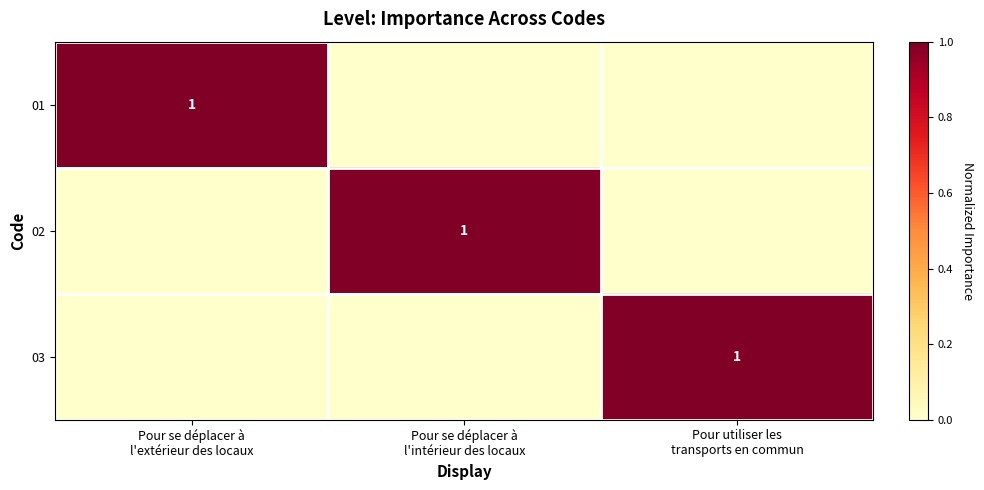

At which label is 02 closest to 0?

Pour se déplacer à l'extérieur des locaux